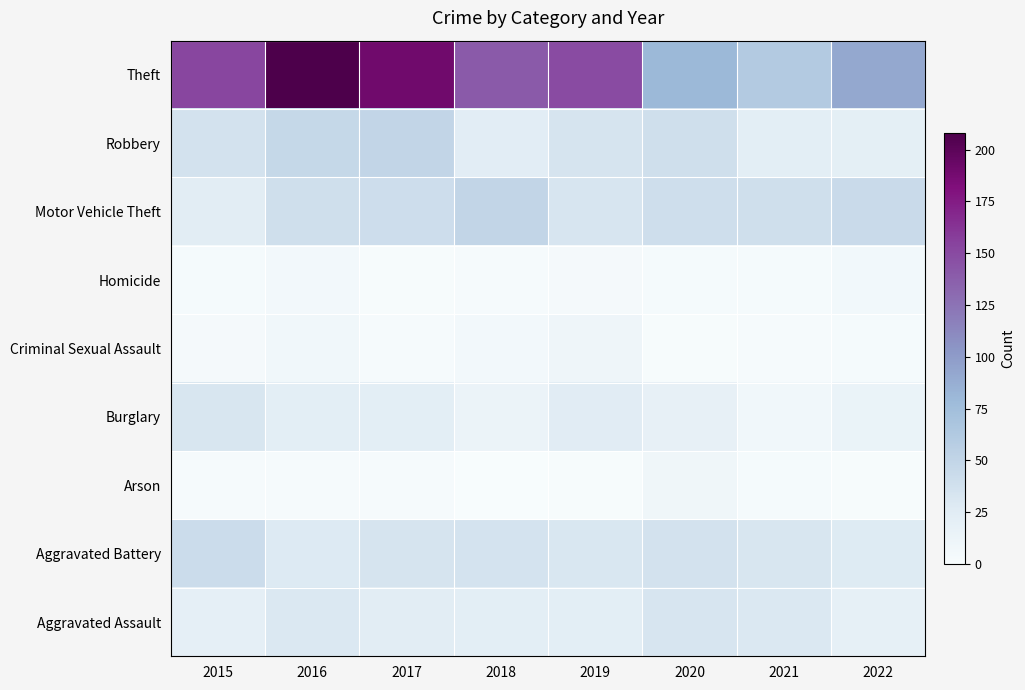

Which series has the widest spread of values?

Theft